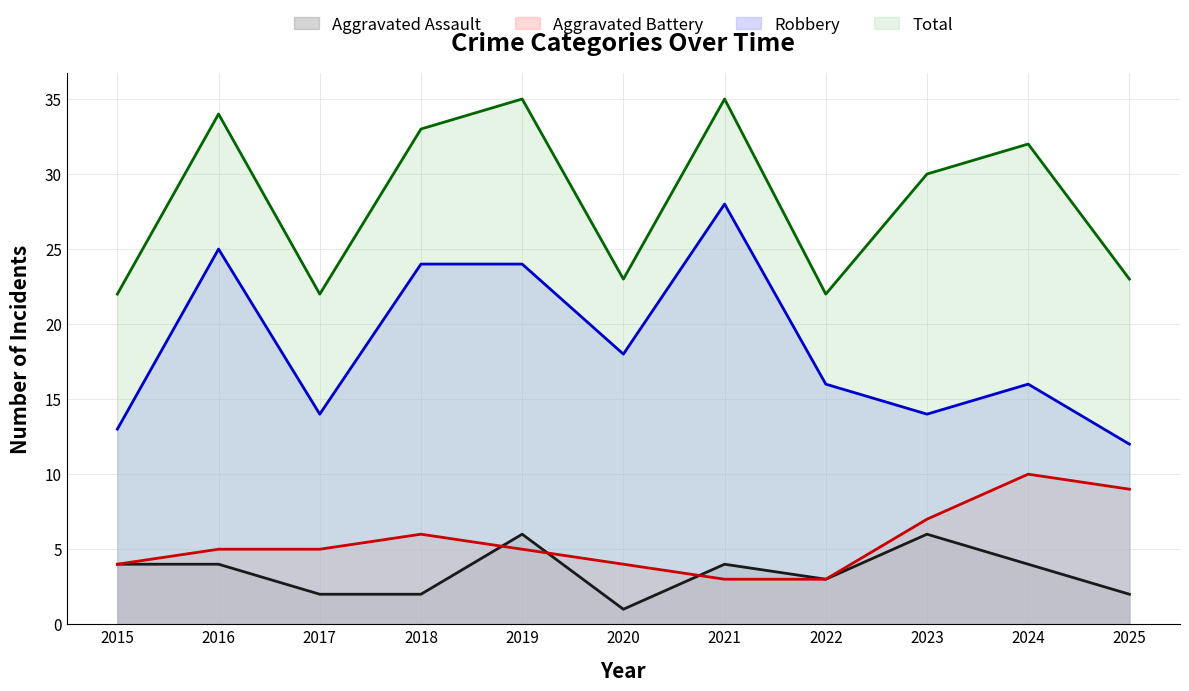

What is the total value across all series at 2021?

70